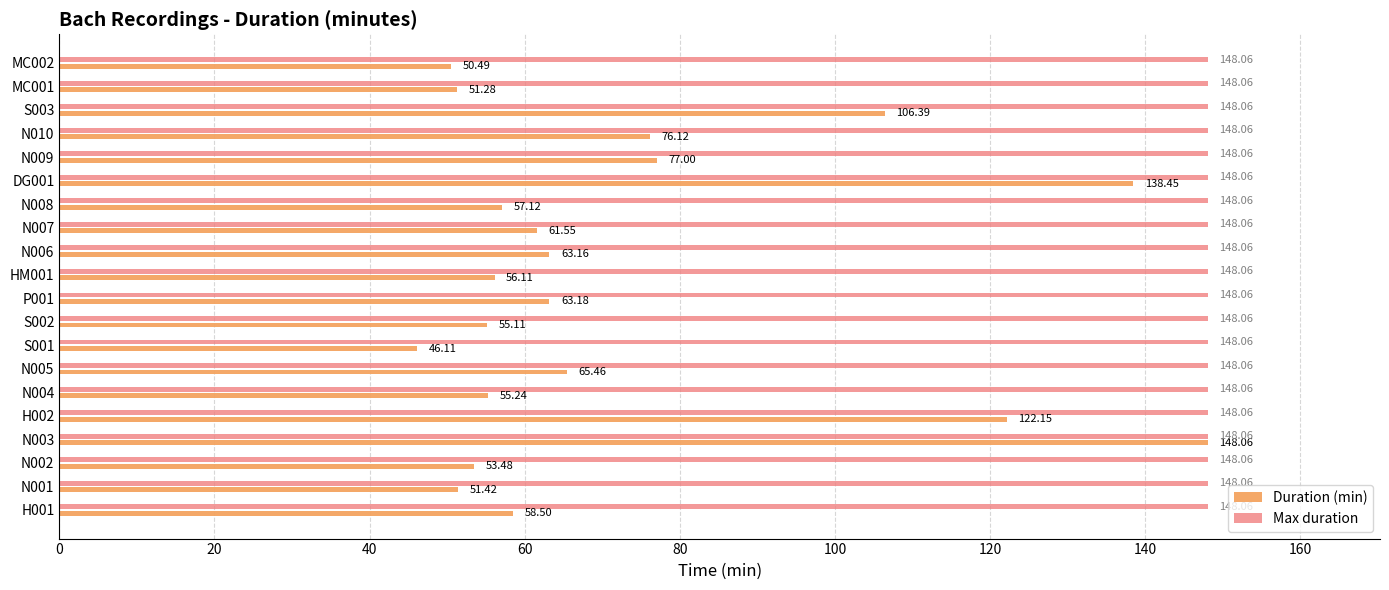

What is the sum of the Duration (min) values at N006 and H002?

185.3